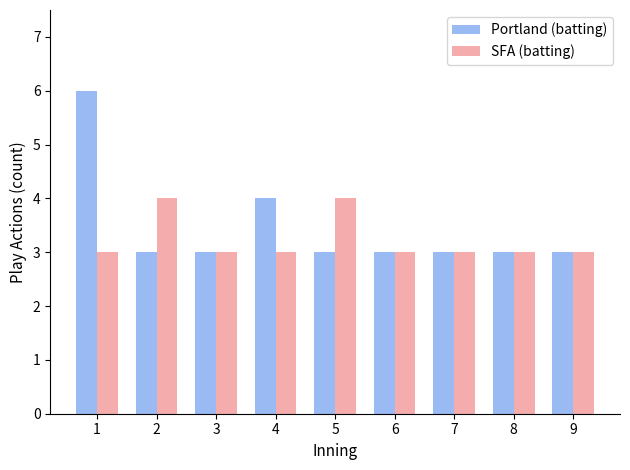

How many bars are there in total?

18